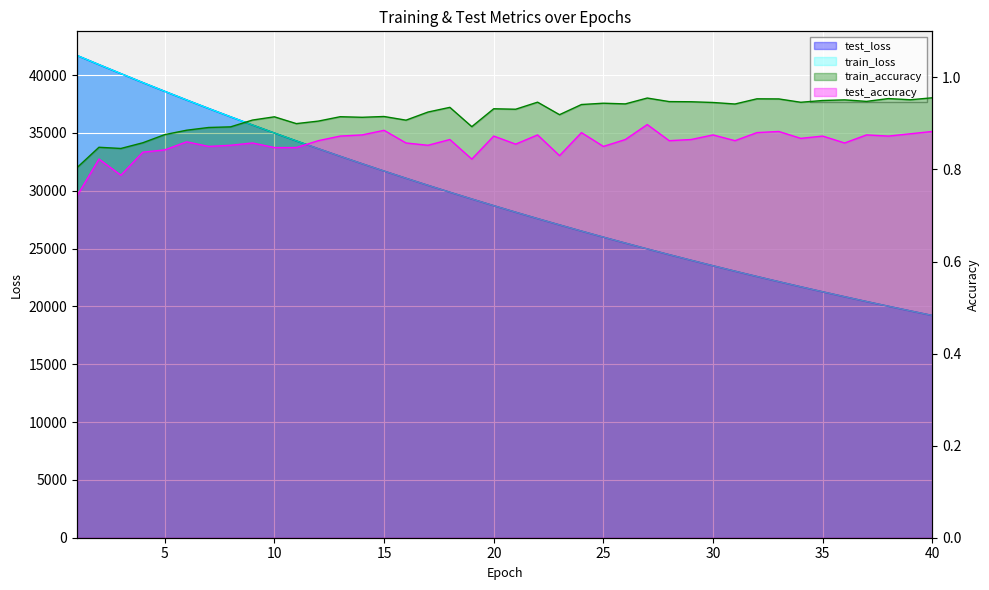

What is the difference between the test_loss values at 36 and 15?

10865.1